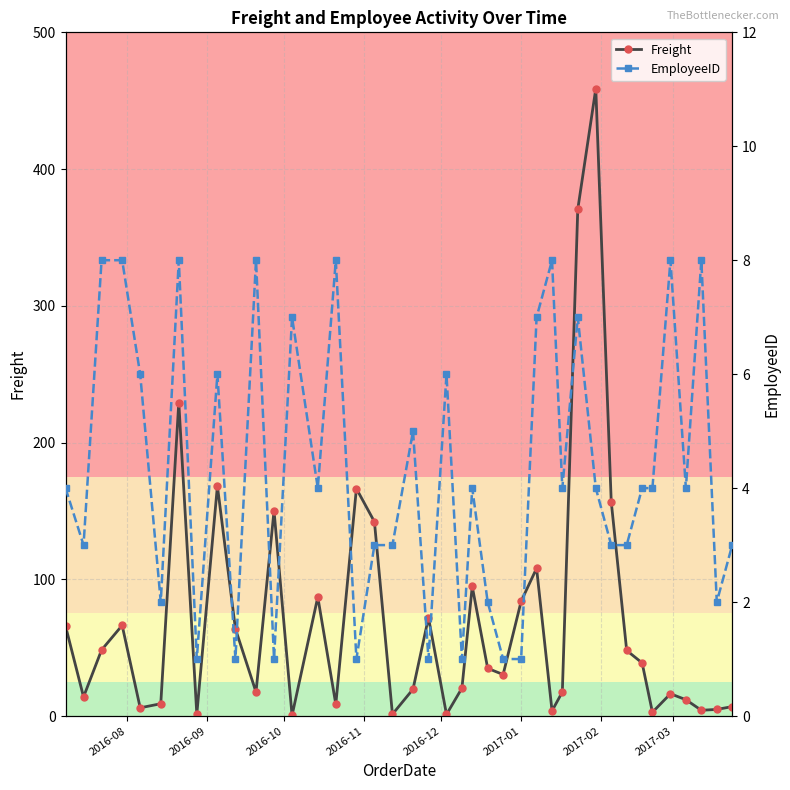

True or false: Freight has more than 1 interior local peaks.

True